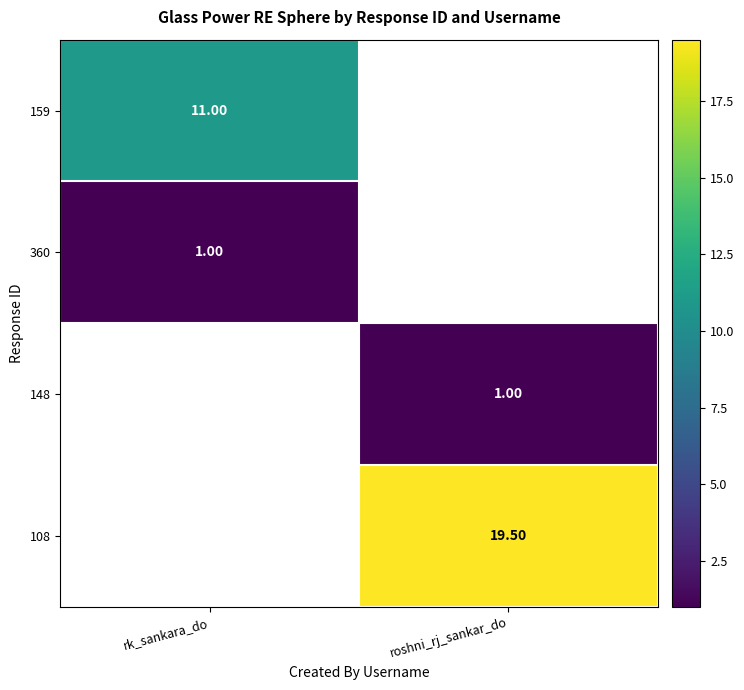

Is the value of 360 at rk_sankara_do greater than the value of 159 at rk_sankara_do?

No